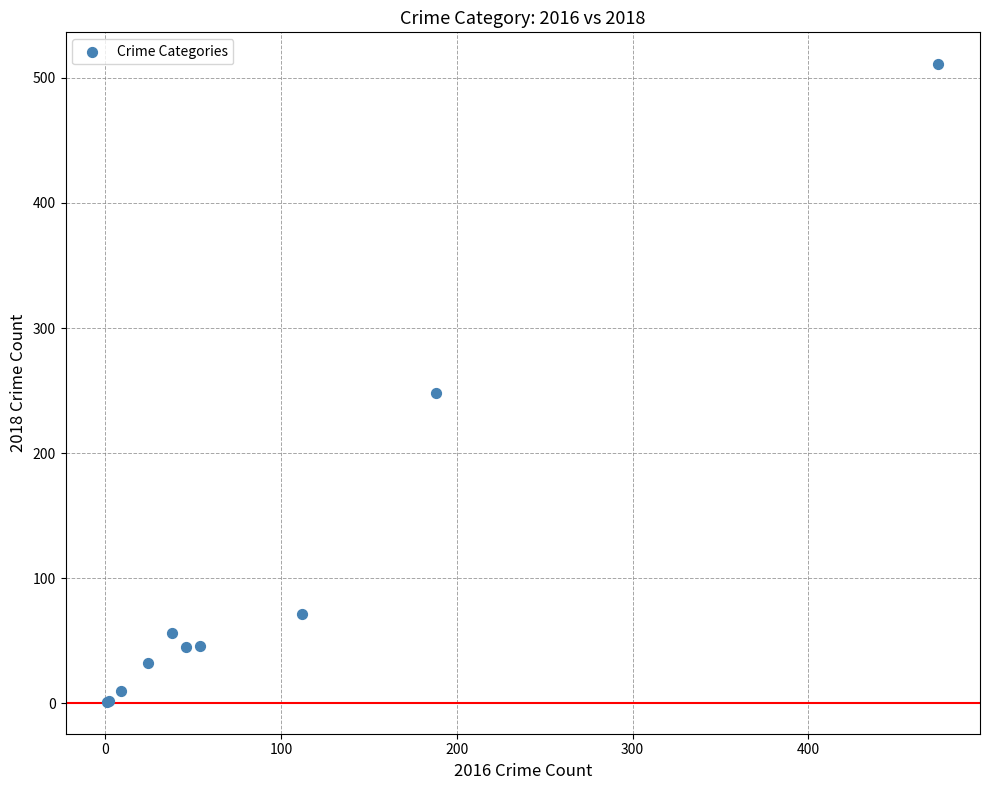

What Y value in the scatter plot is closest to 256?

248